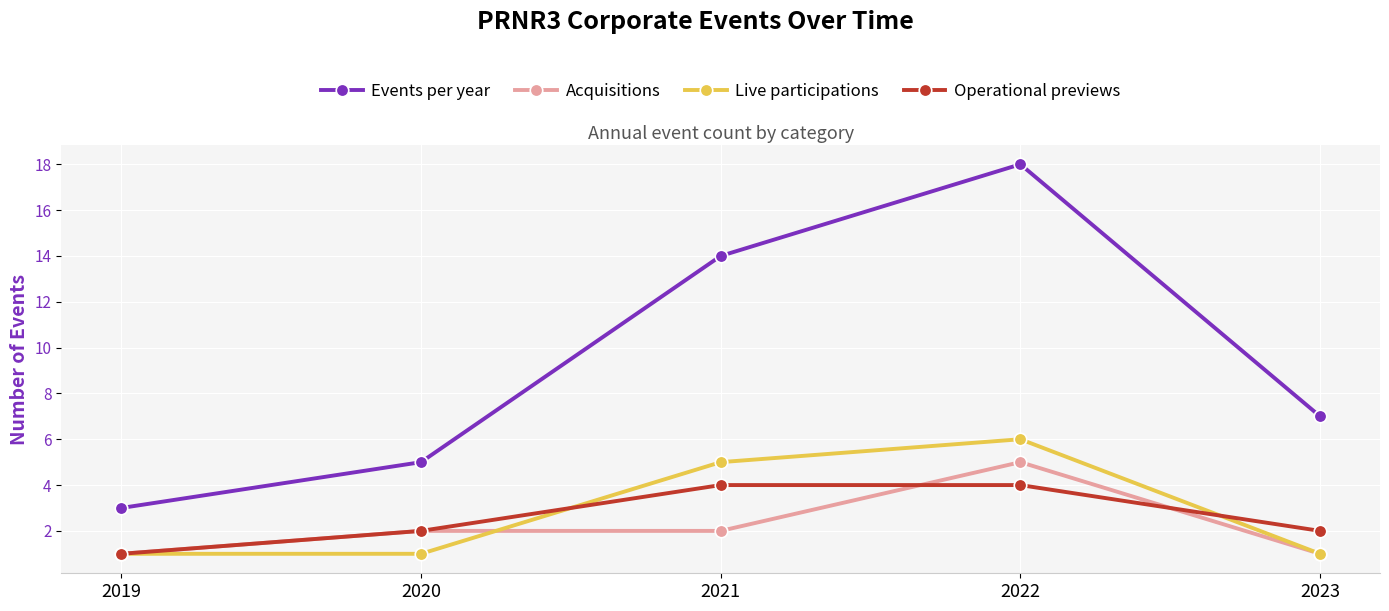

What is the spread (max minus min) of values at 2023?

6